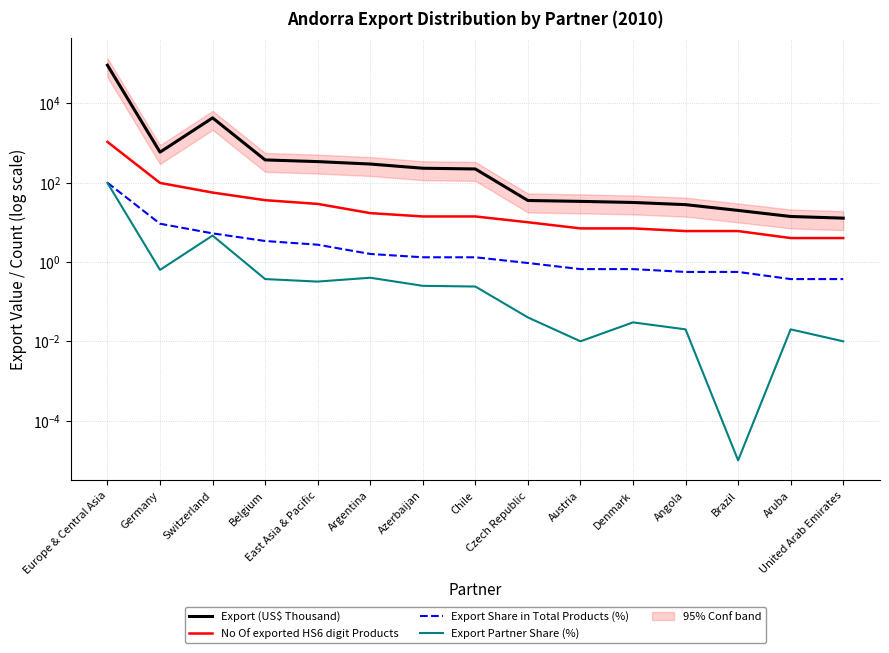

Read the Export Partner Share (%) value at Belgium.

0.4